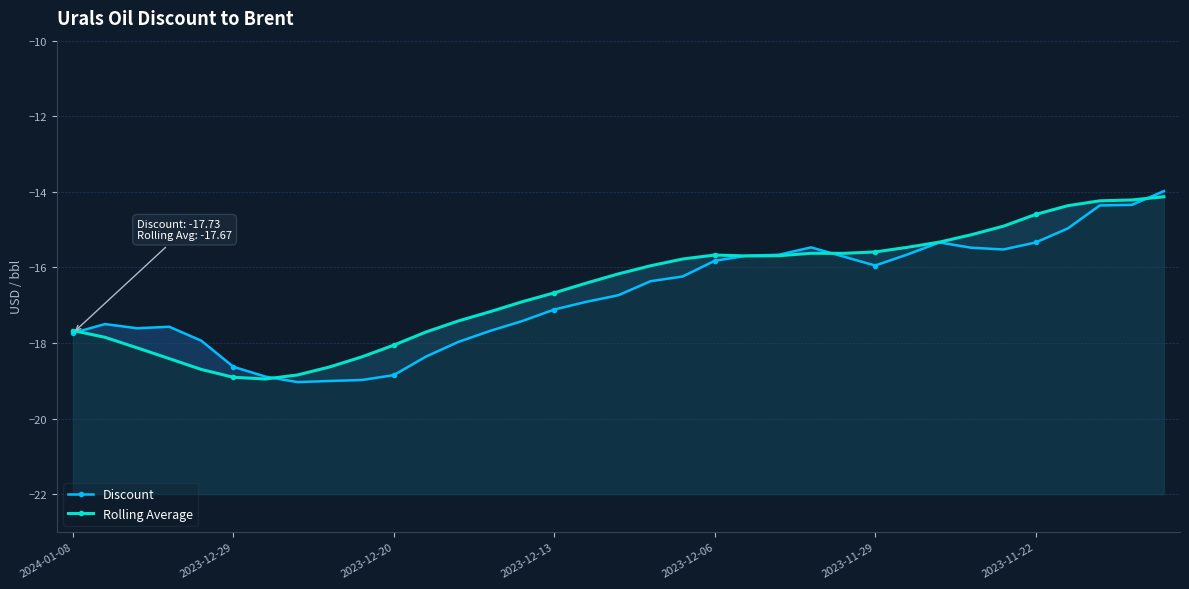

How many intersections are there between Rolling Average and Discount?

5